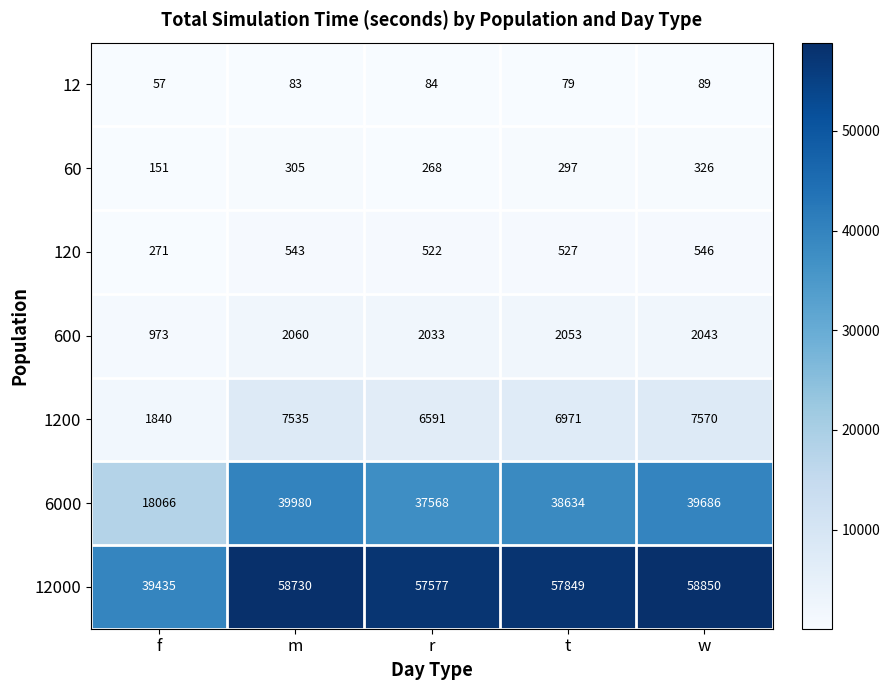

The 120 series shows 527 at t. True or false?

True